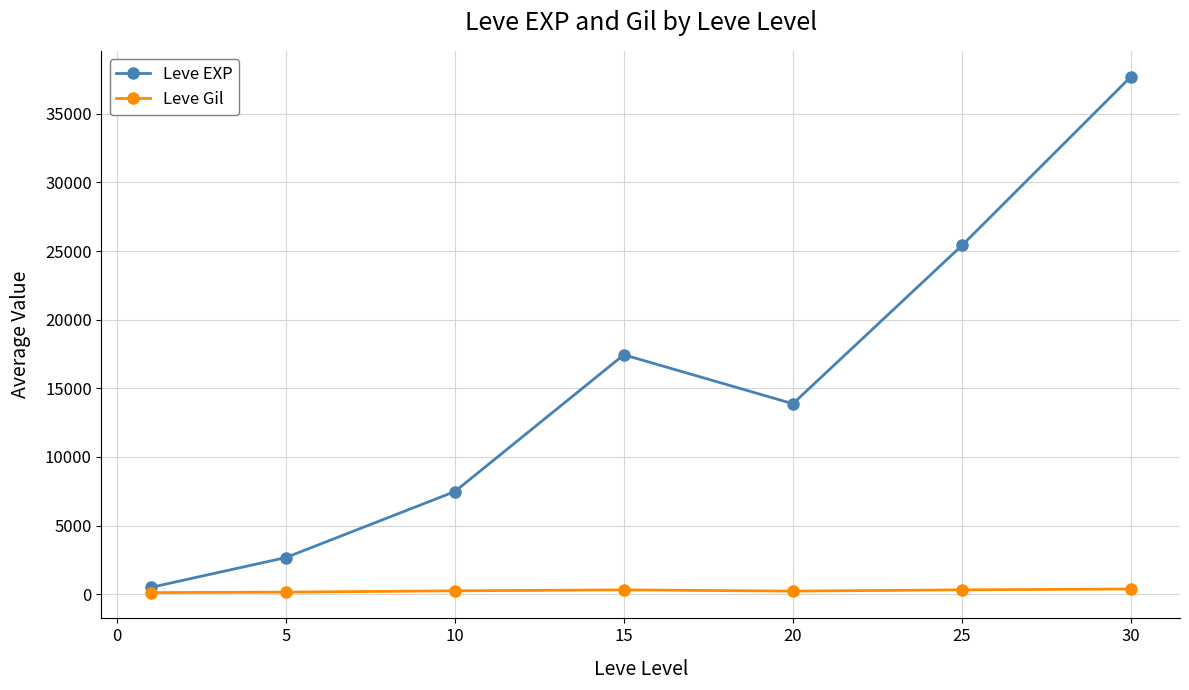

In Leve Gil, how many points are lower than both neighbors (excluding endpoints)?

1